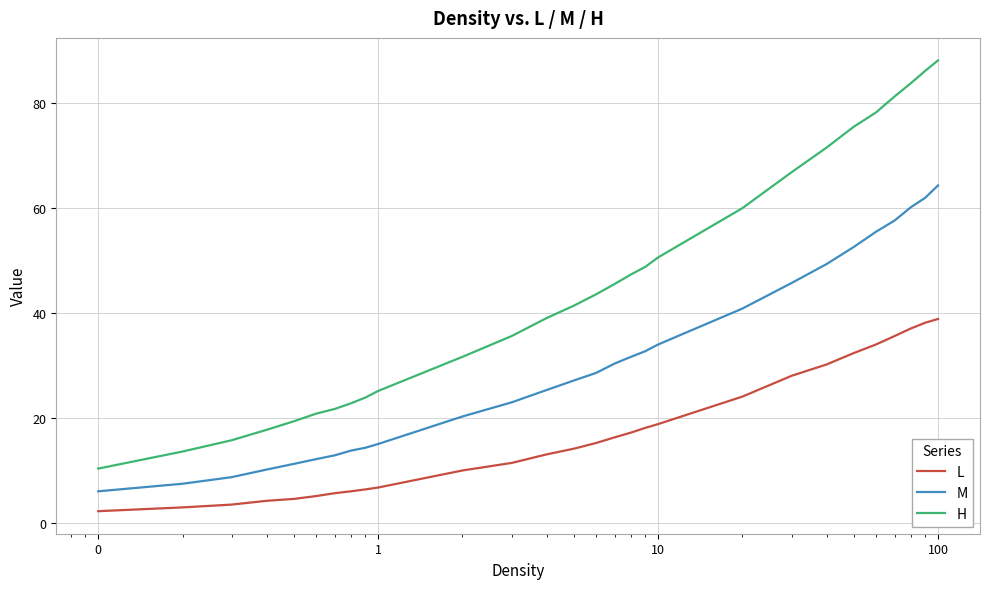

Which series has the largest total across all categories?

H